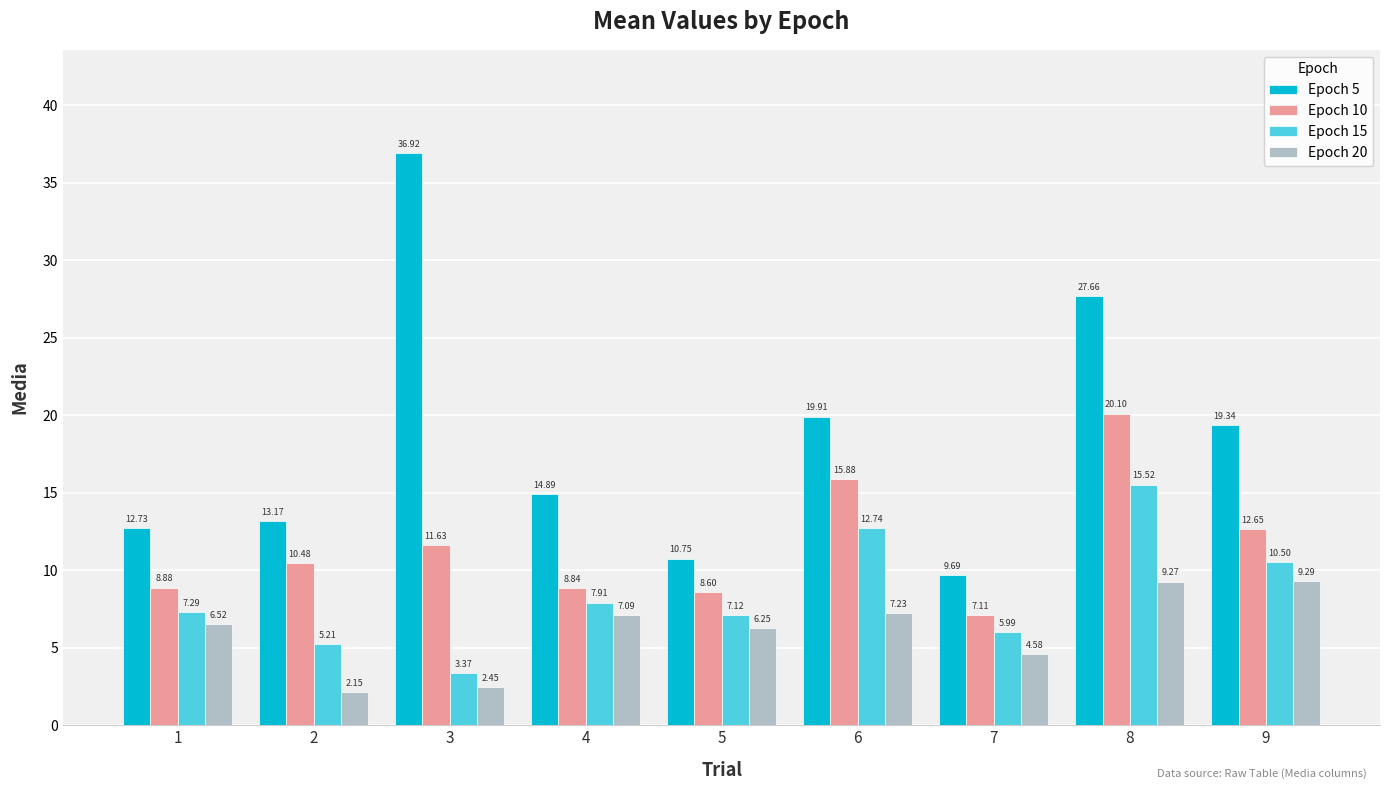

The value of Epoch 10 at 6 is 15.9. True or false?

True